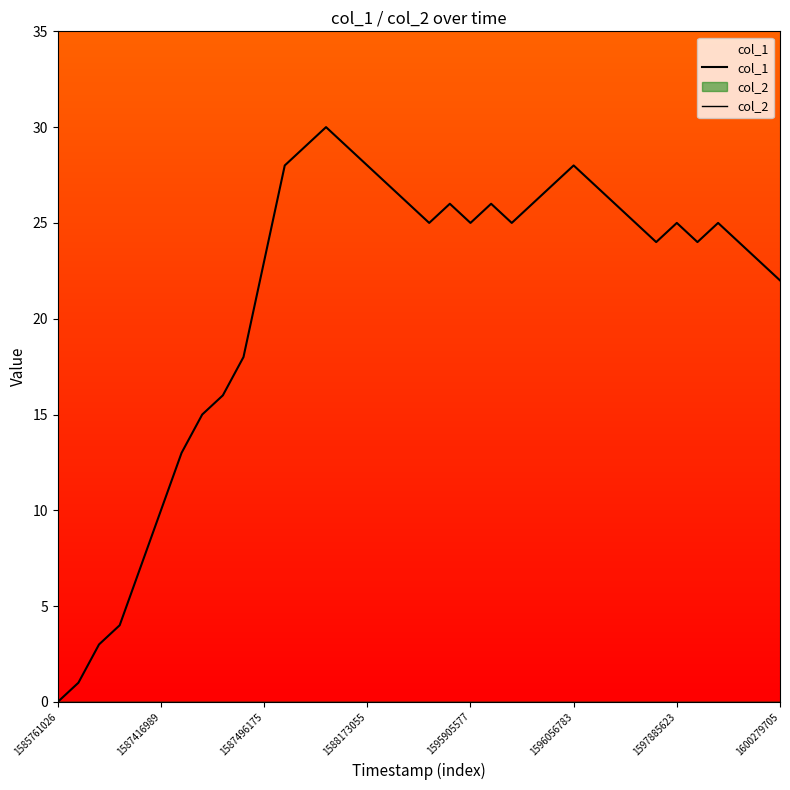

What is the highest value of the col_1 series?

30